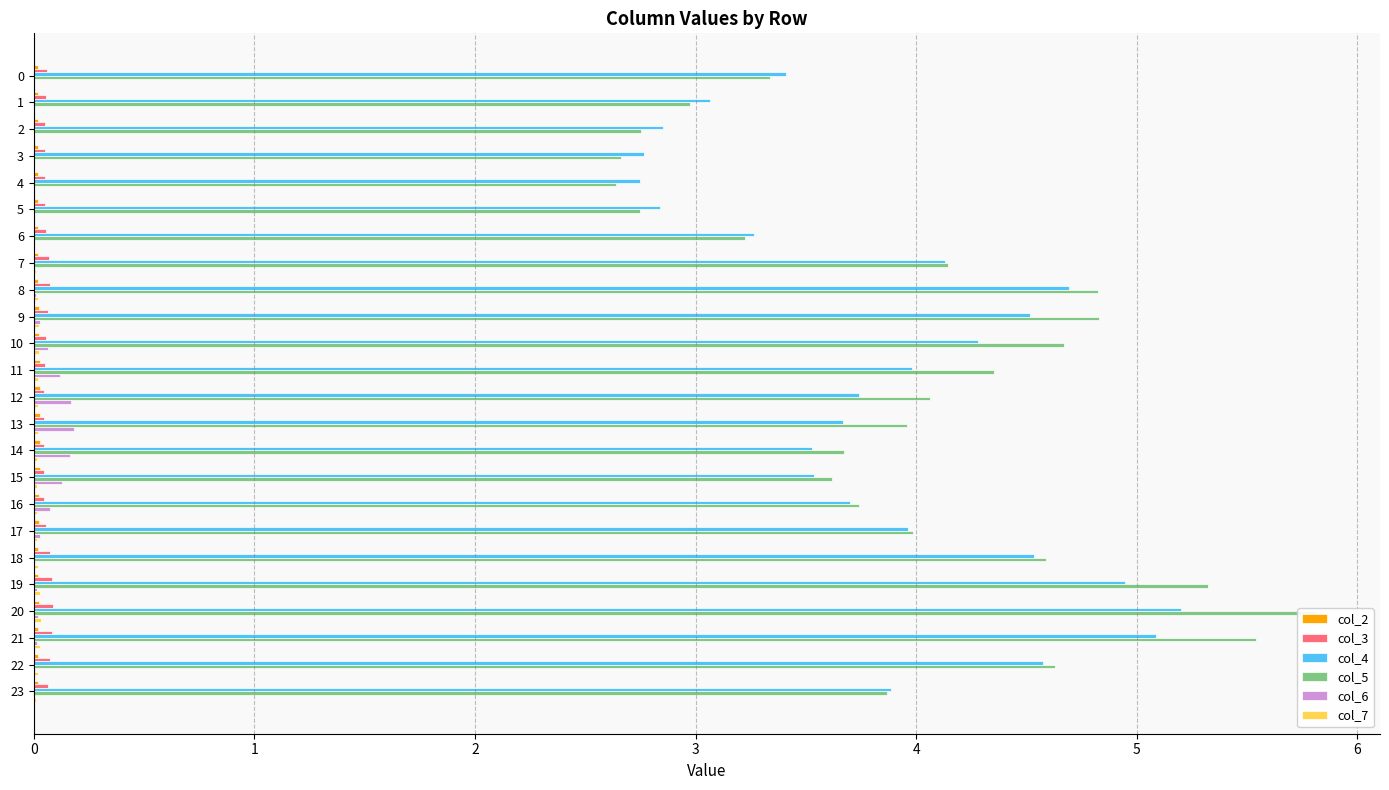

Rank the categories by col_5 value from highest to lowest.

20, 21, 19, 9, 8, 10, 22, 18, 11, 7, 12, 17, 13, 23, 16, 14, 15, 0, 6, 1, 2, 5, 3, 4